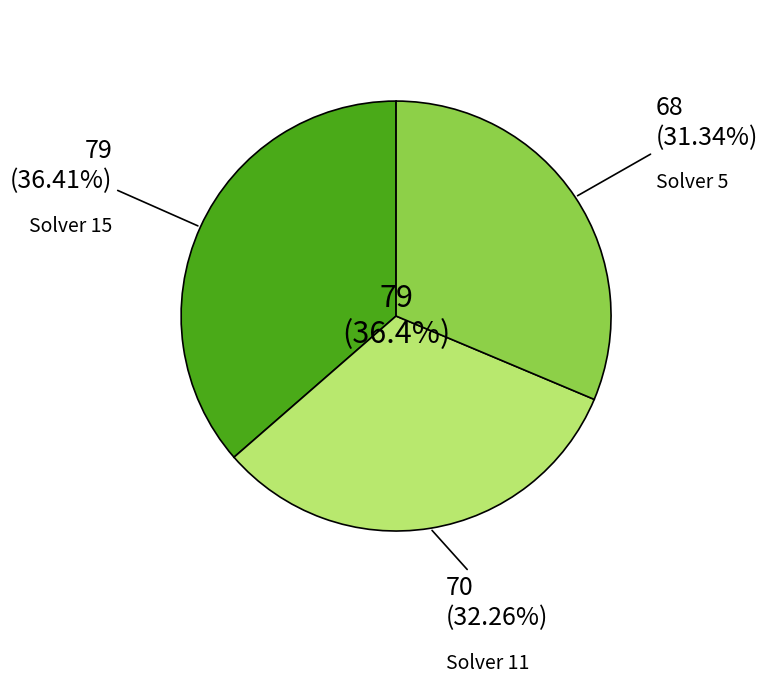

Is there any slice that represents more than half of the pie?

No